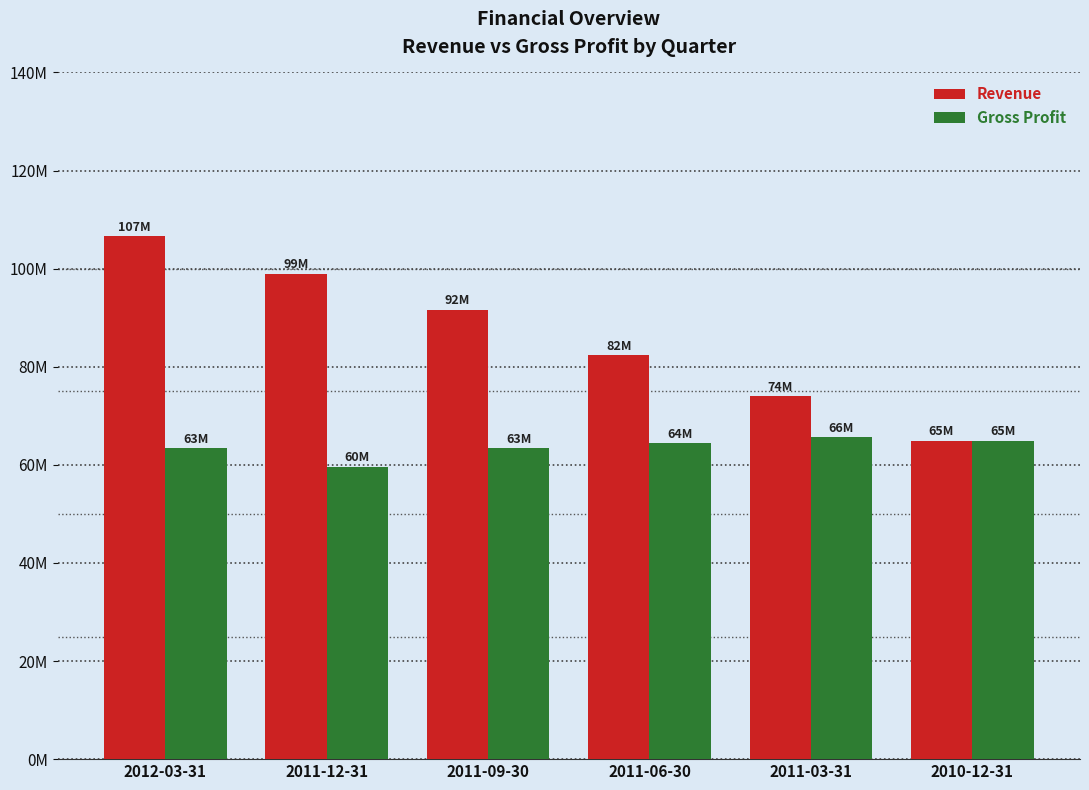

Which series has the largest total across all categories?

Revenue